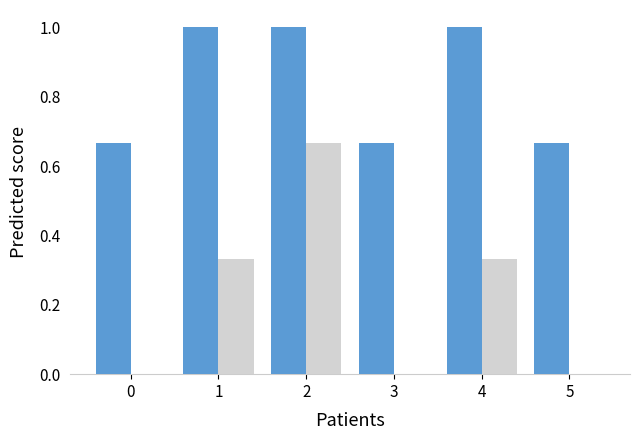

What is the total value across all series at 4?

1.3